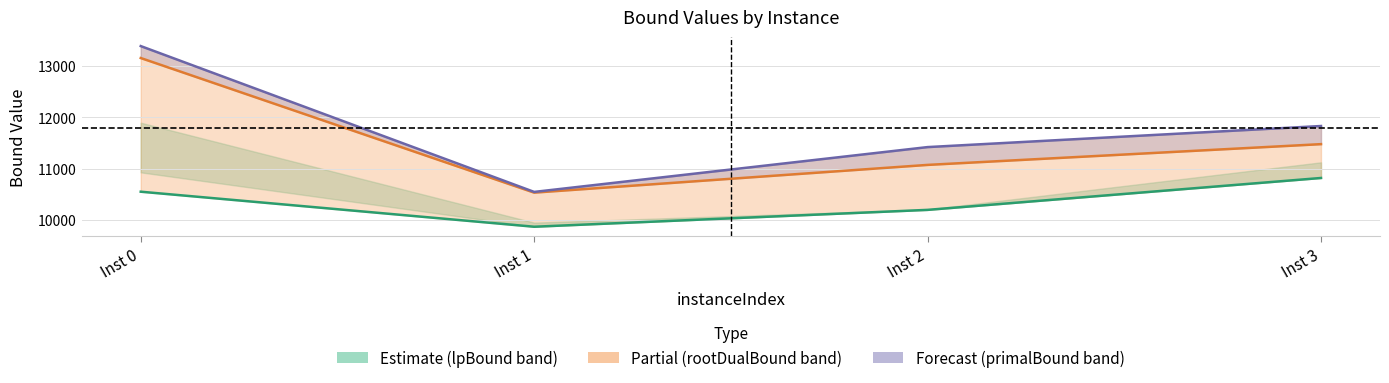

What is the difference between the maximum and minimum values in the primalBound series?

2836.7